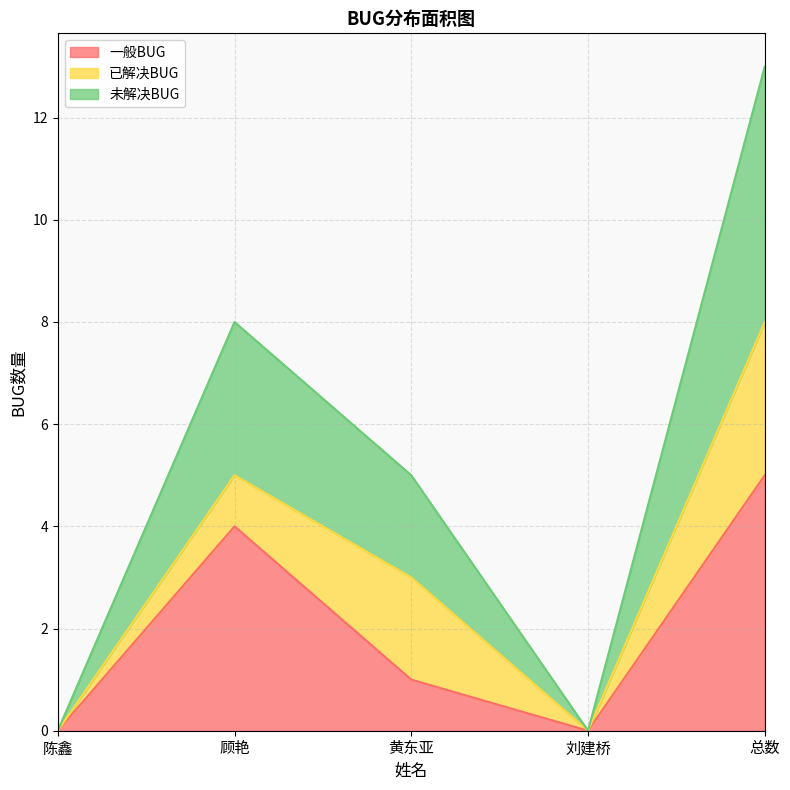

At which category is the sum across all series the highest?

总数